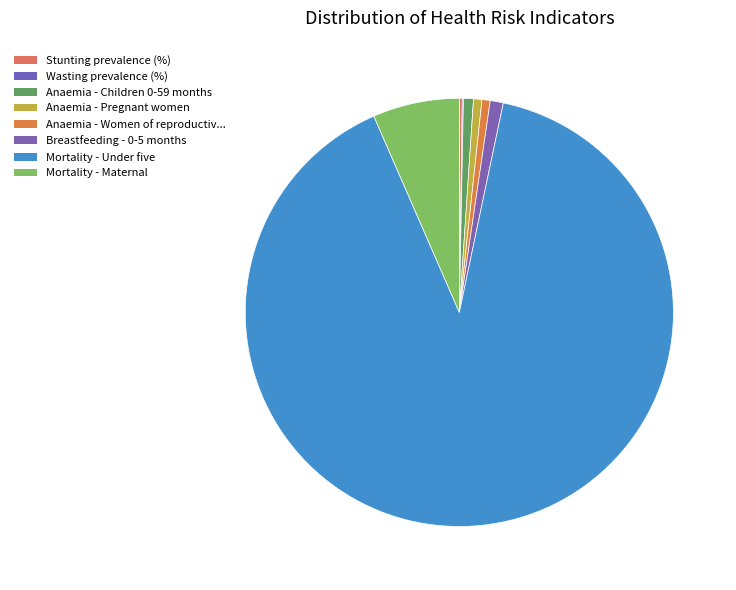

Is there any slice that represents more than half of the pie?

Yes